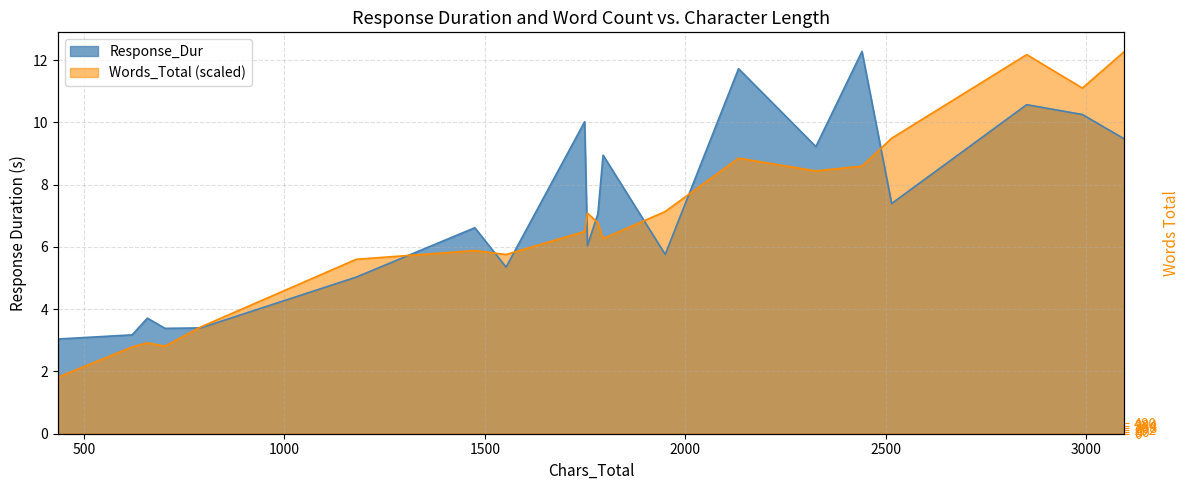

Is it true that Words_Total equals 14.4 at 2441?

False